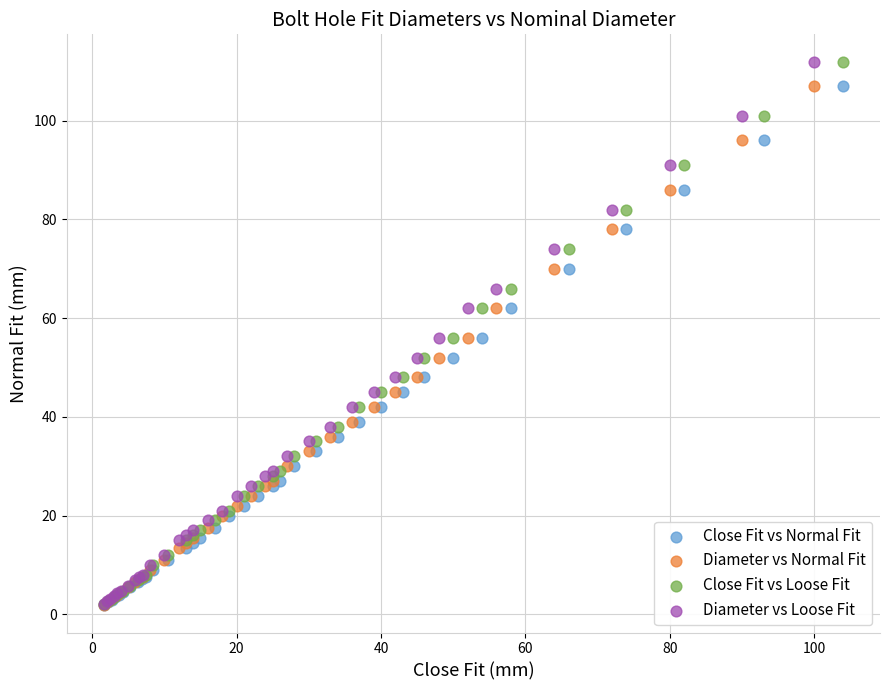

What are all the series names shown in the legend?

Close Fit vs Normal Fit, Diameter vs Normal Fit, Close Fit vs Loose Fit, Diameter vs Loose Fit